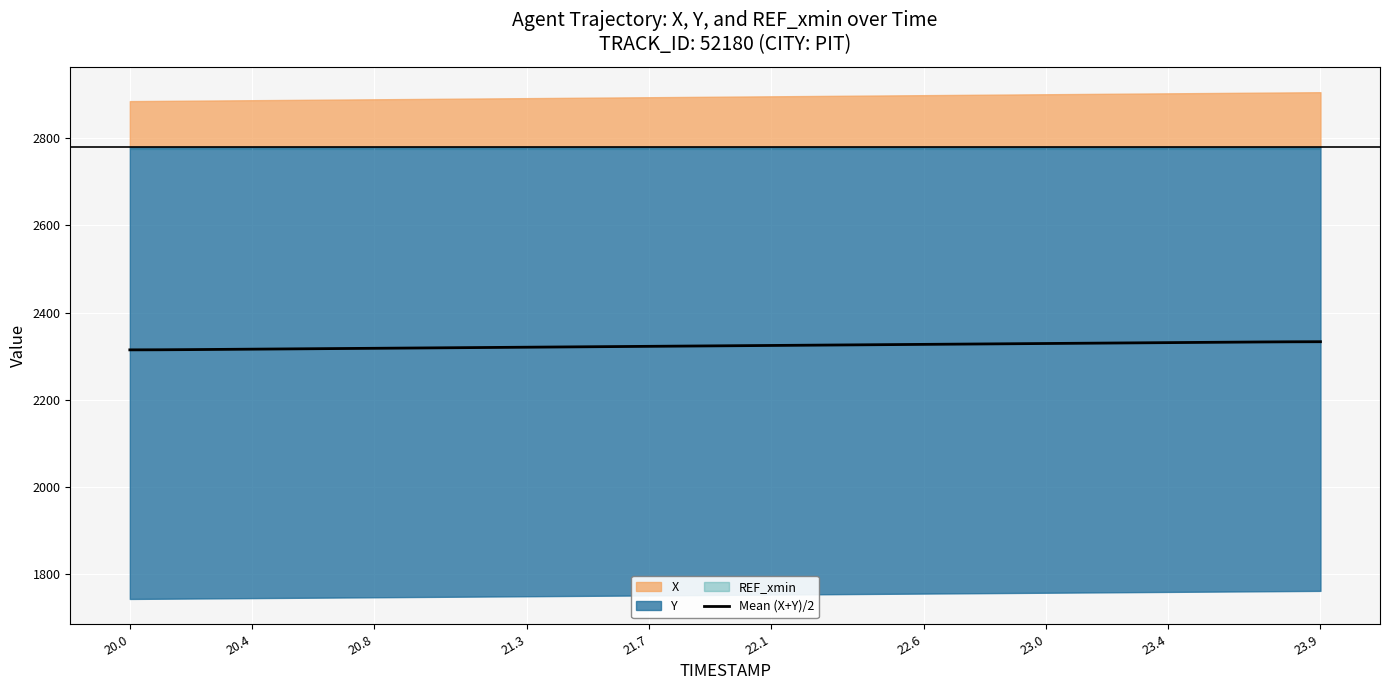

What is the value of the 10th point from the left?

2318.5